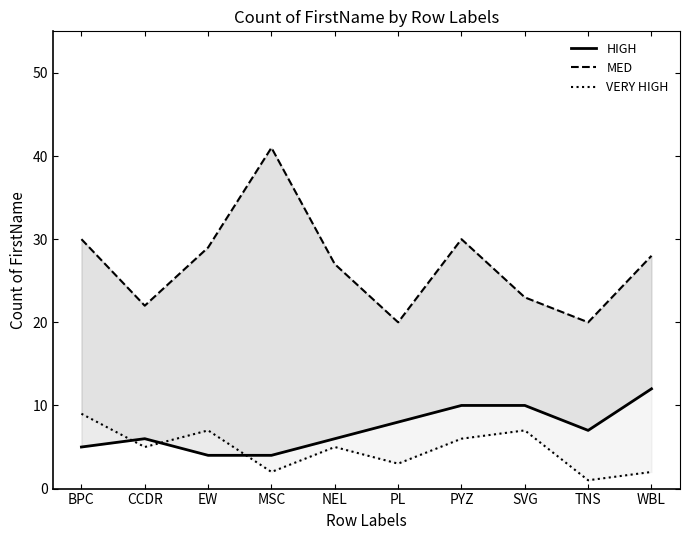

Which series changed the most between EW and MSC?

MED